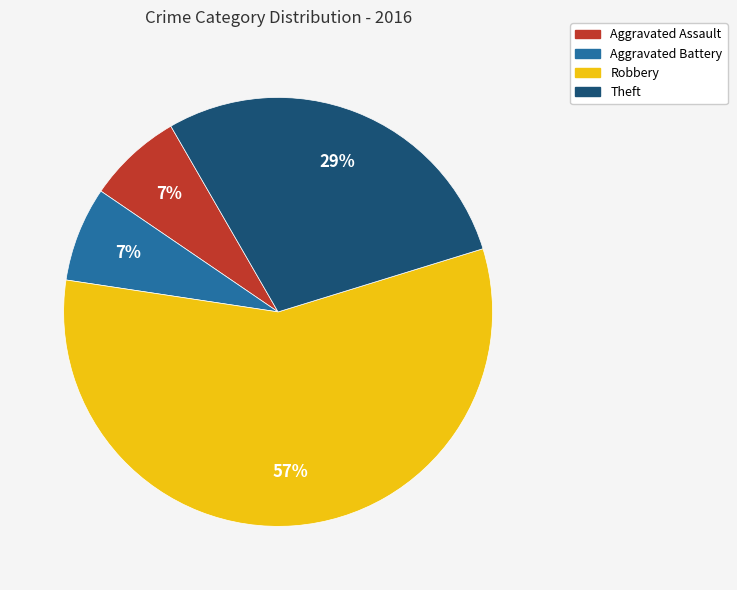

Combined, do Robbery and Theft account for over 50%?

Yes